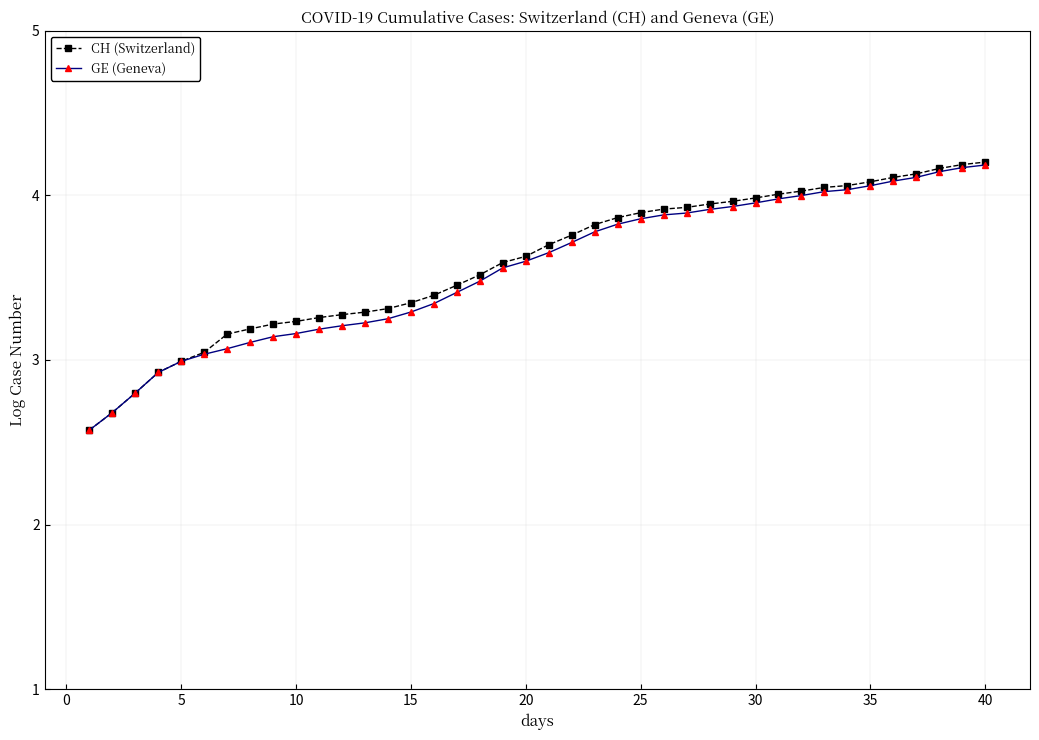

What is the difference between the maximum and second lowest values in the CH (Switzerland) series?

1.5